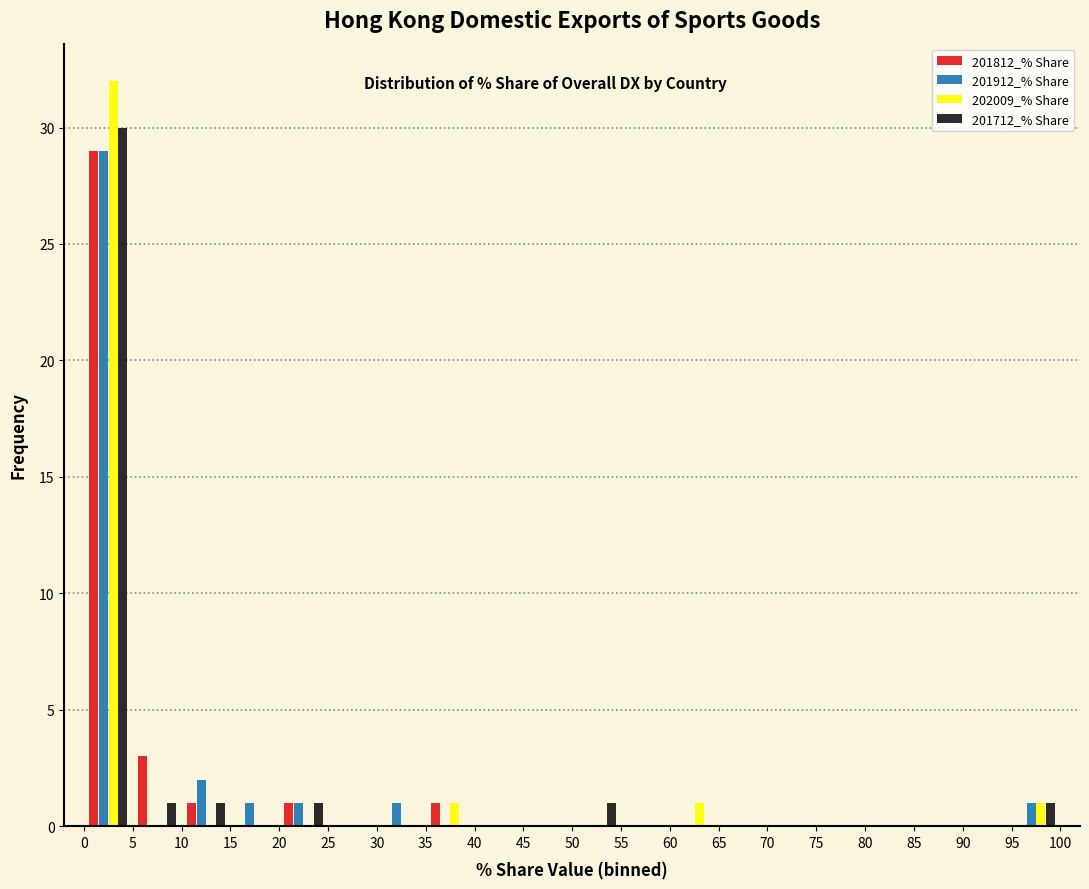

In the 201912_% Share series, which range on the x-axis has the tallest bar?

0 to 5